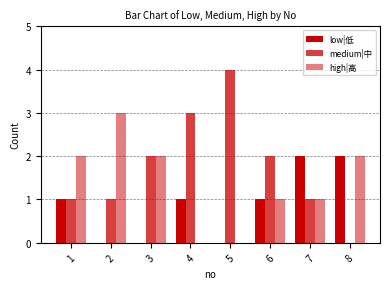

What is the value of the low|低 bar at the 4th from the left?

1